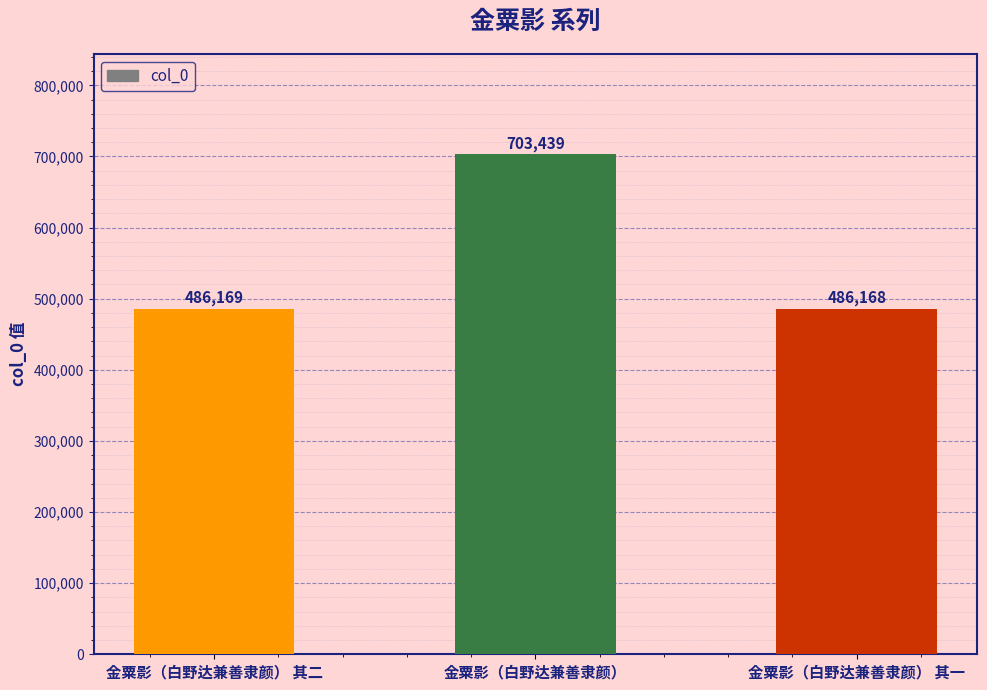

What is the difference between the values at 金粟影（白野达兼善隶颜） 其一 and 金粟影（白野达兼善隶颜） 其二?

1